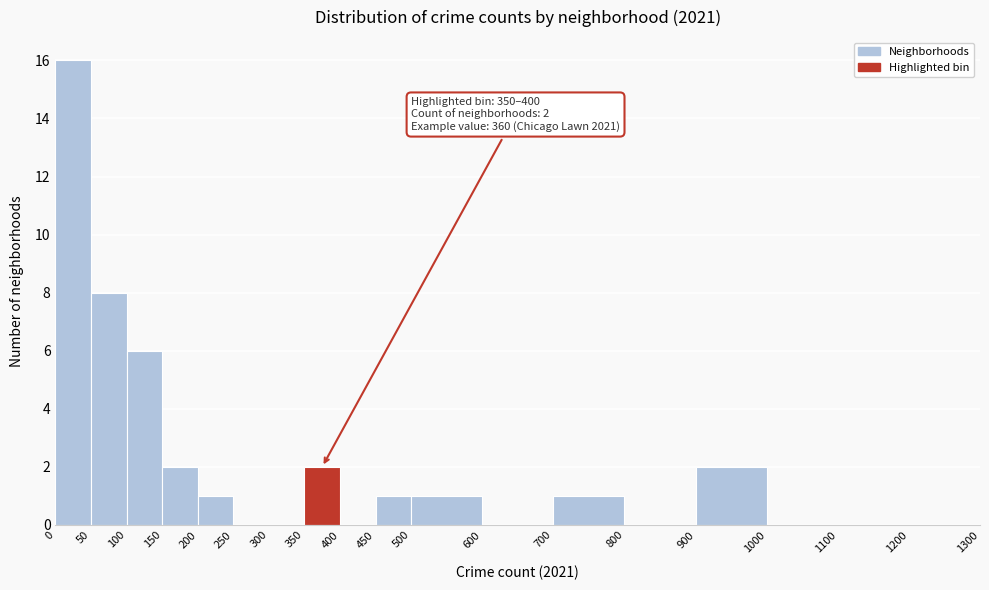

Which range on the x-axis has the tallest bar?

0 to 50